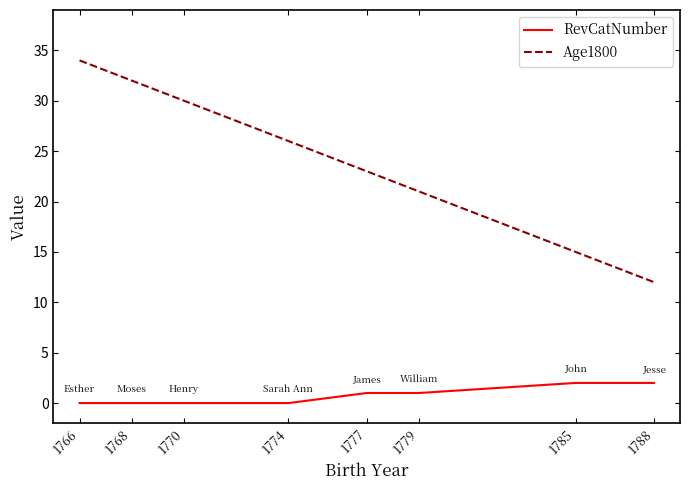

What is the difference between the highest and lowest values at 1770?

30